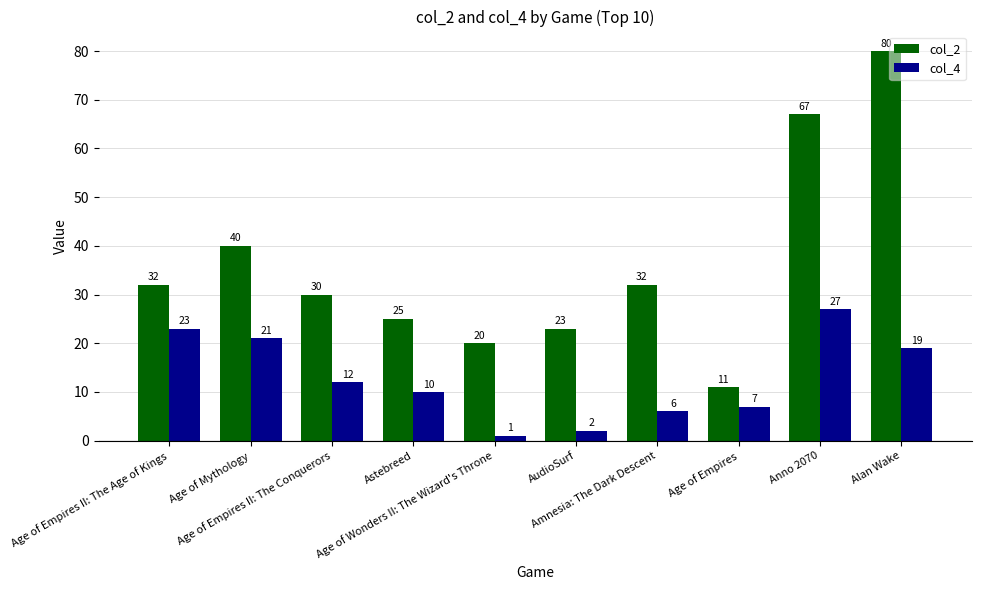

What are all the series names shown in the legend?

col_2, col_4